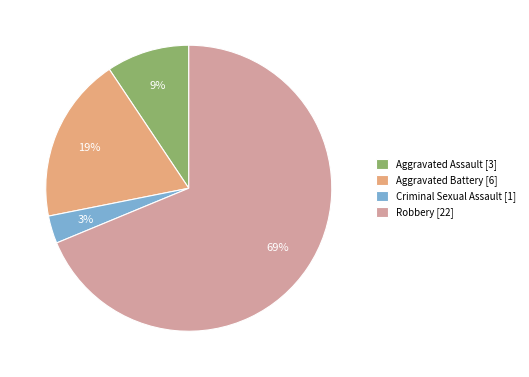

To the nearest percent, what portion does Aggravated Assault represent?

9%